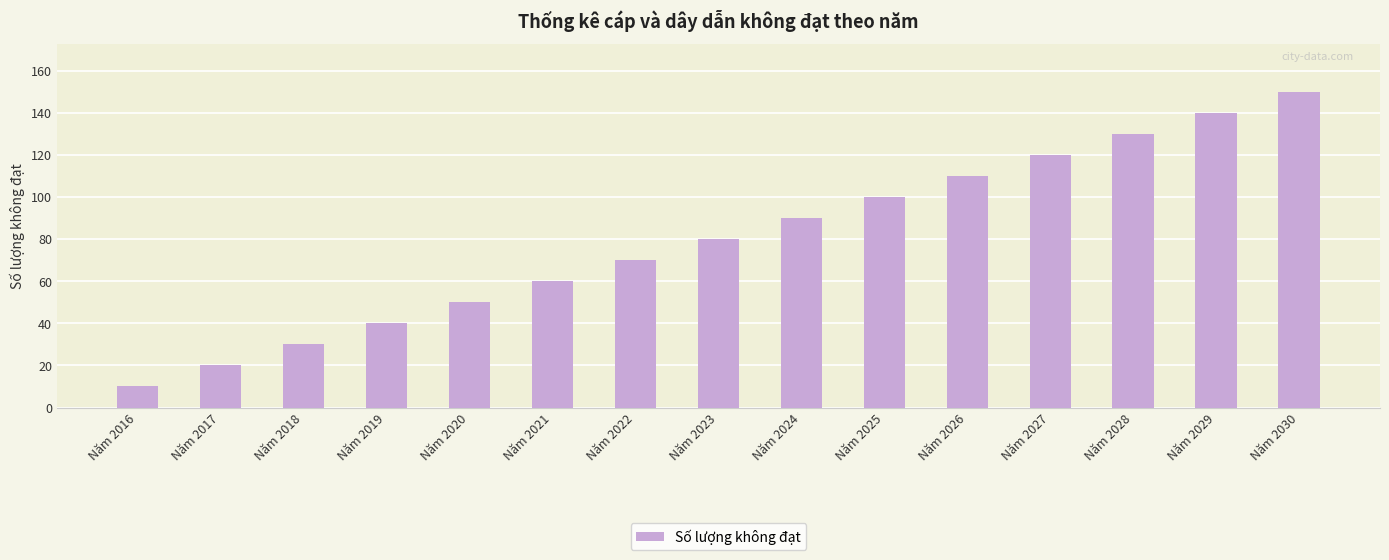

What is the difference between the maximum and second lowest values?

130